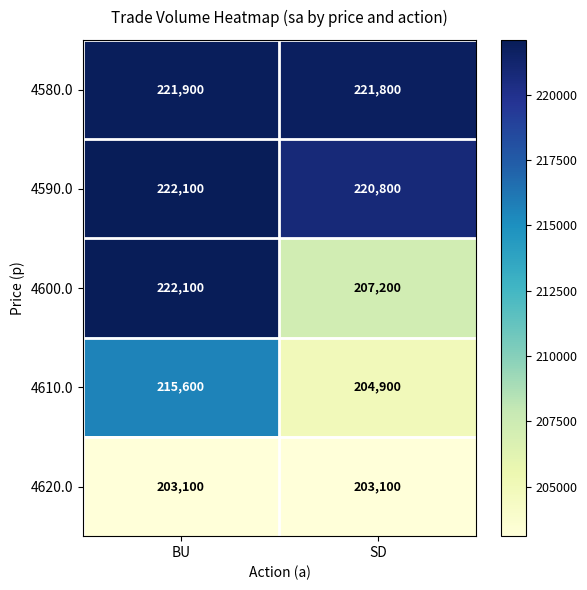

Which category has the highest value across all series?

BU